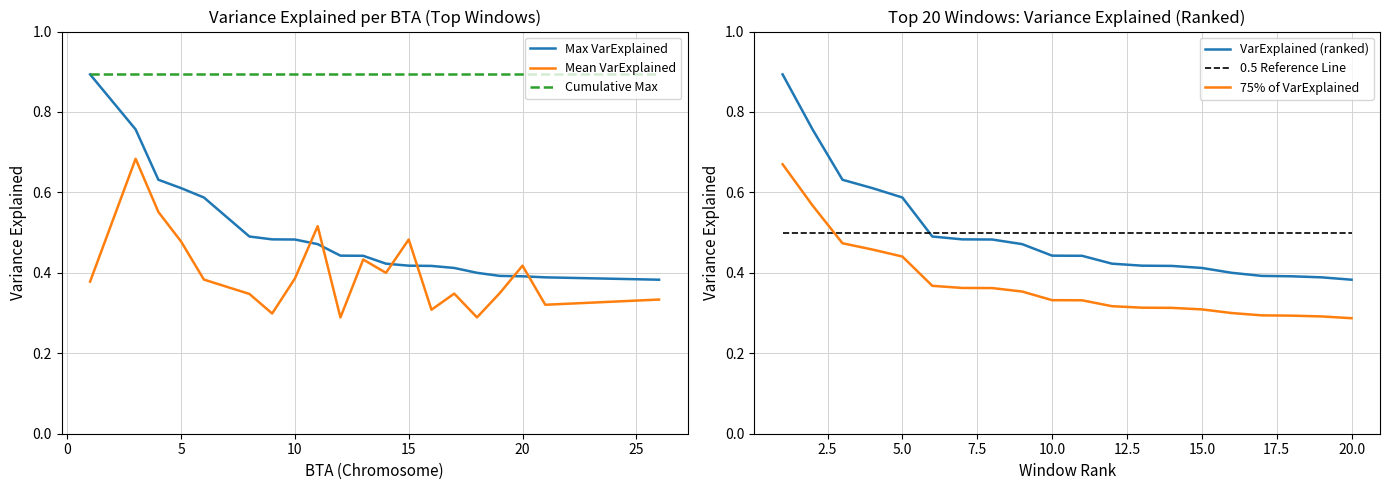

True or false: VarExplained (ranked) and 75% of VarExplained intersect in this chart.

False